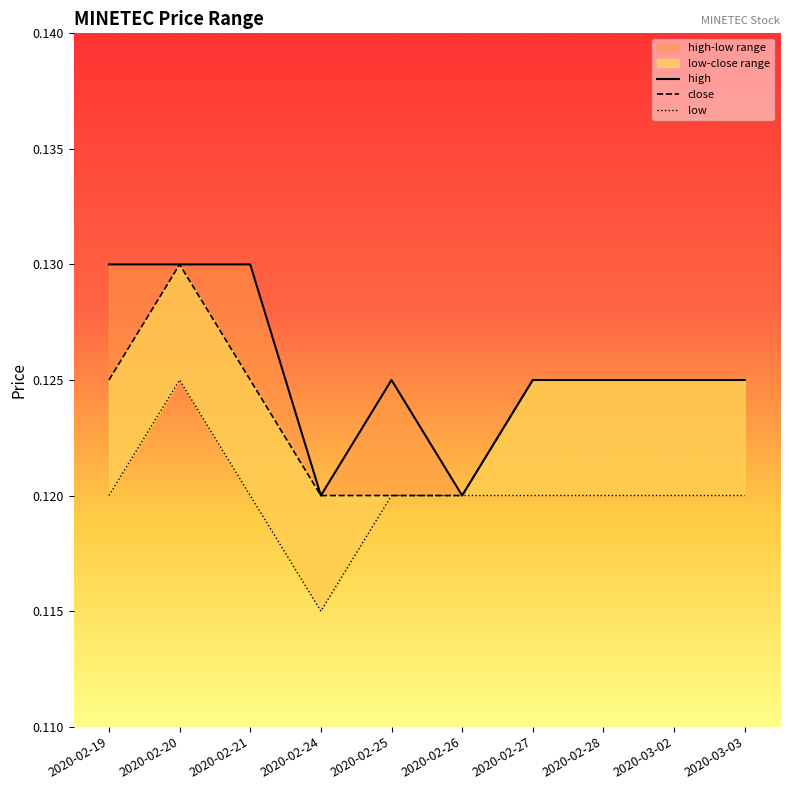

Which category has the highest value in the close series?

2020-02-20